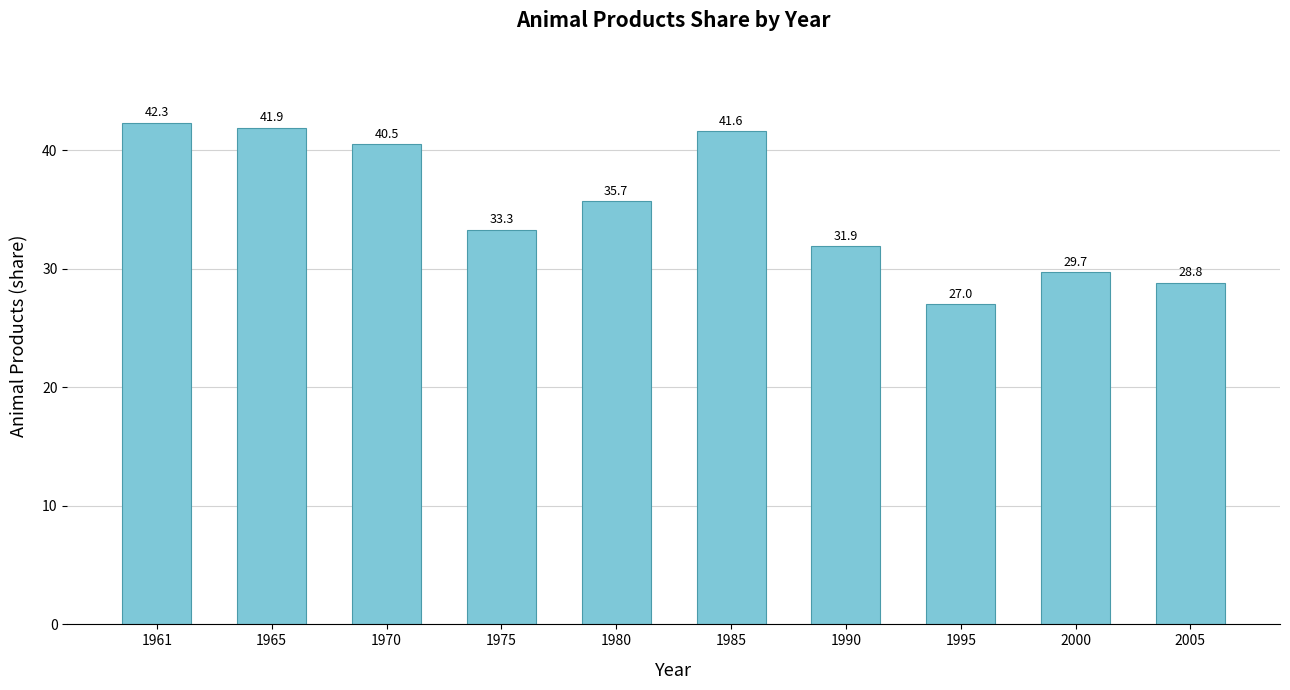

Between 1961 and 2000, which is larger?

1961